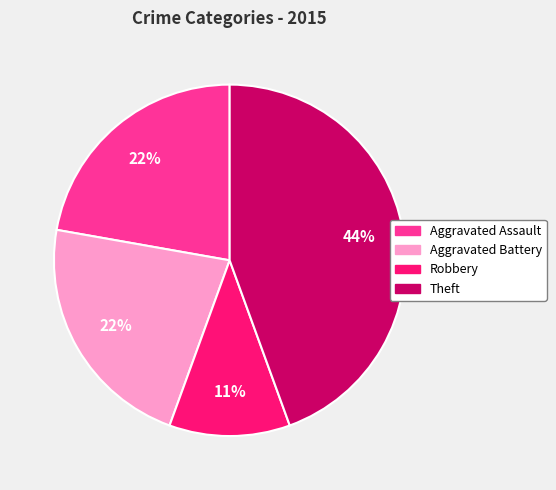

How many slices are in this pie chart?

4